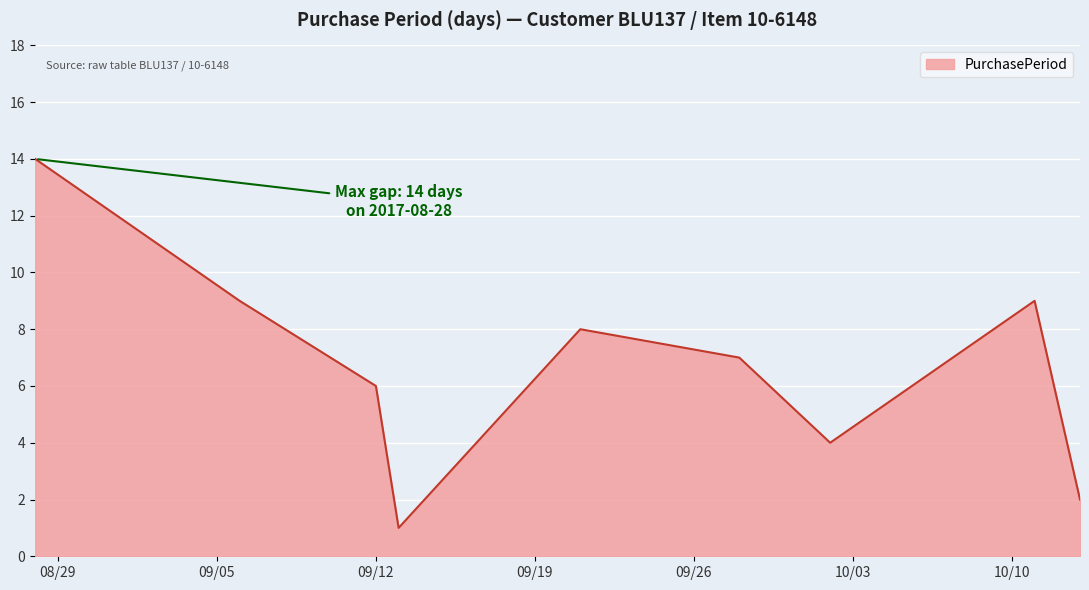

What is the maximum value shown in the chart?

14